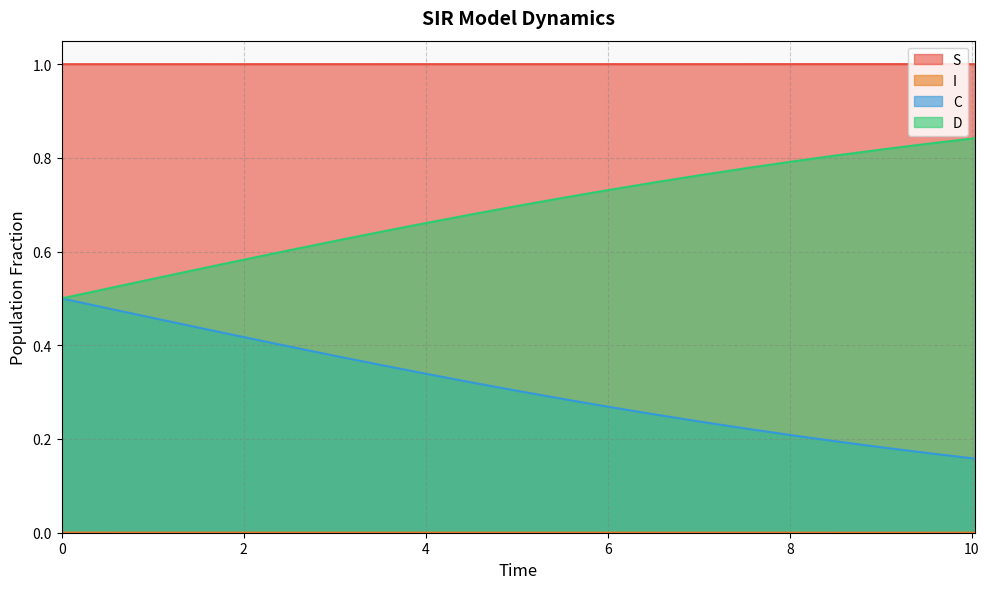

True or false: I and C intersect in this chart.

False